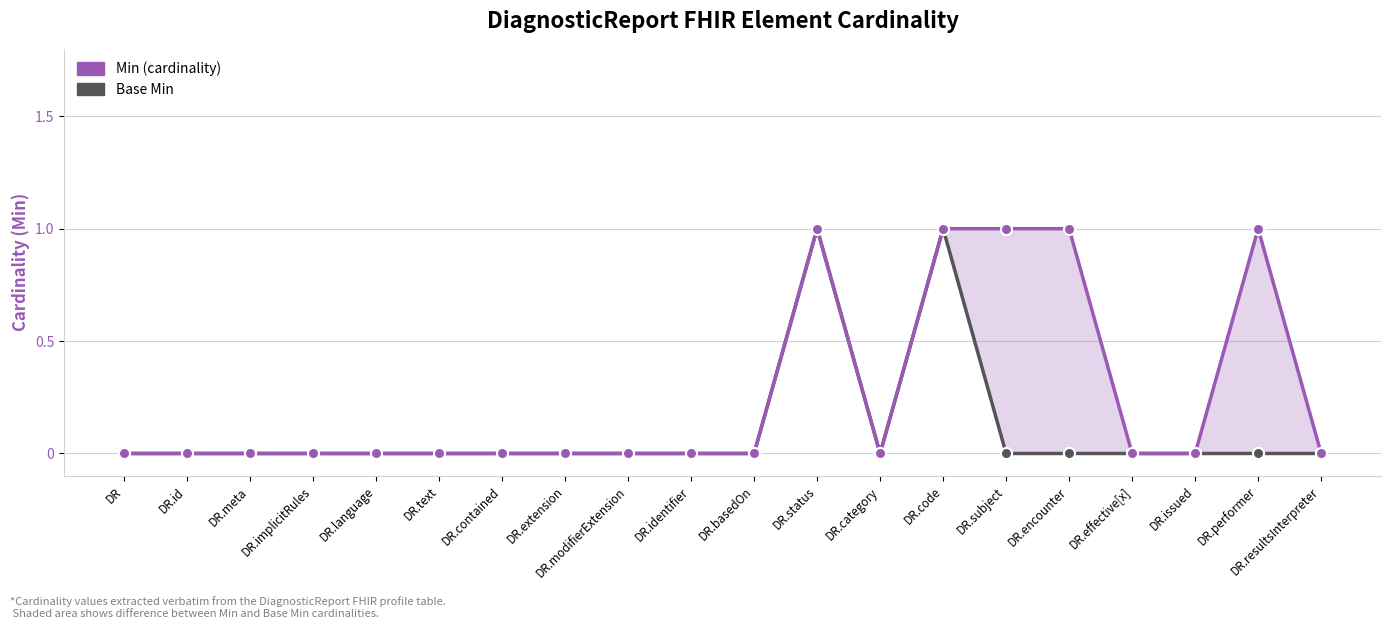

Where is the first local minimum for Base Min?

DR.category